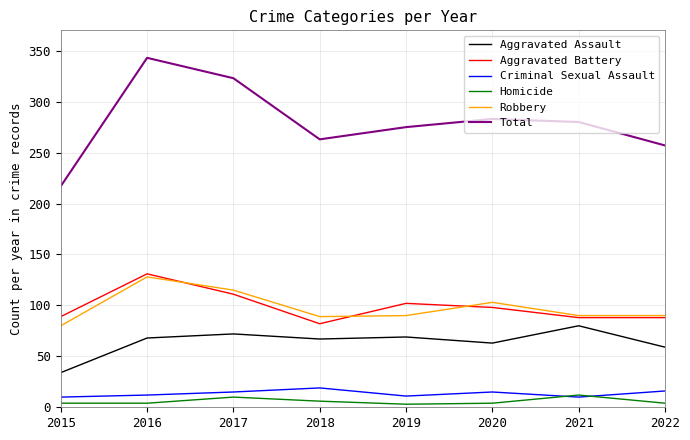

How many series are shown in this chart?

6